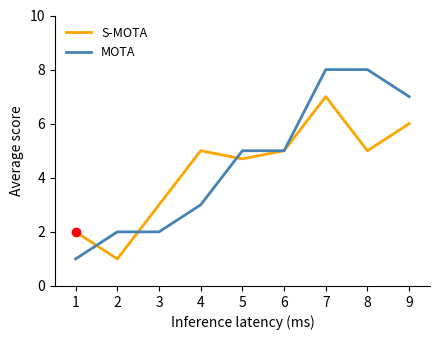

What is the maximum value for S-MOTA?

7.0